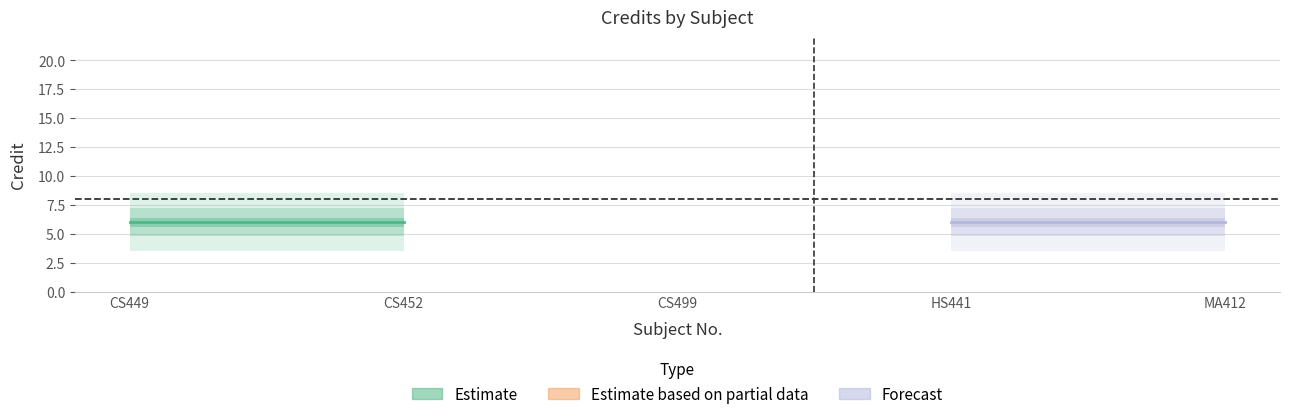

Between HS441 and MA412, which is larger?

HS441